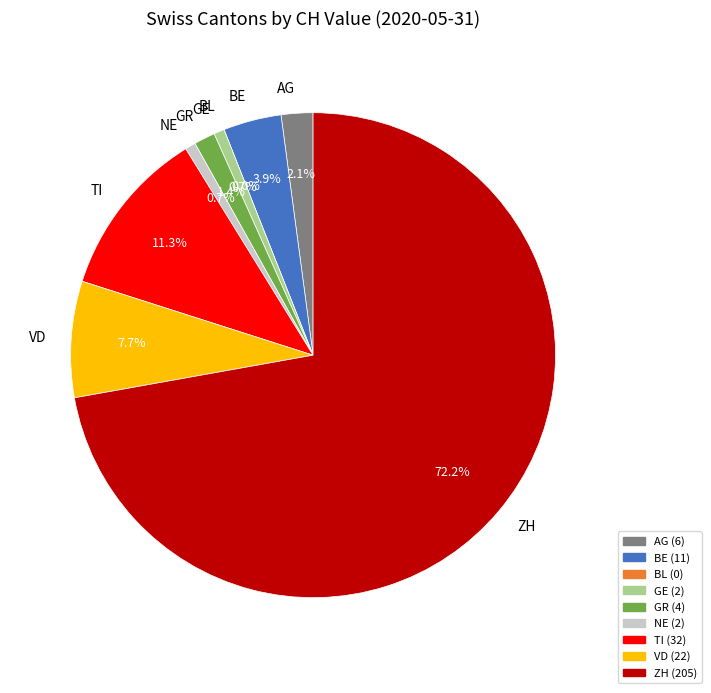

To the nearest percent, what percentage of the pie is GR?

1%